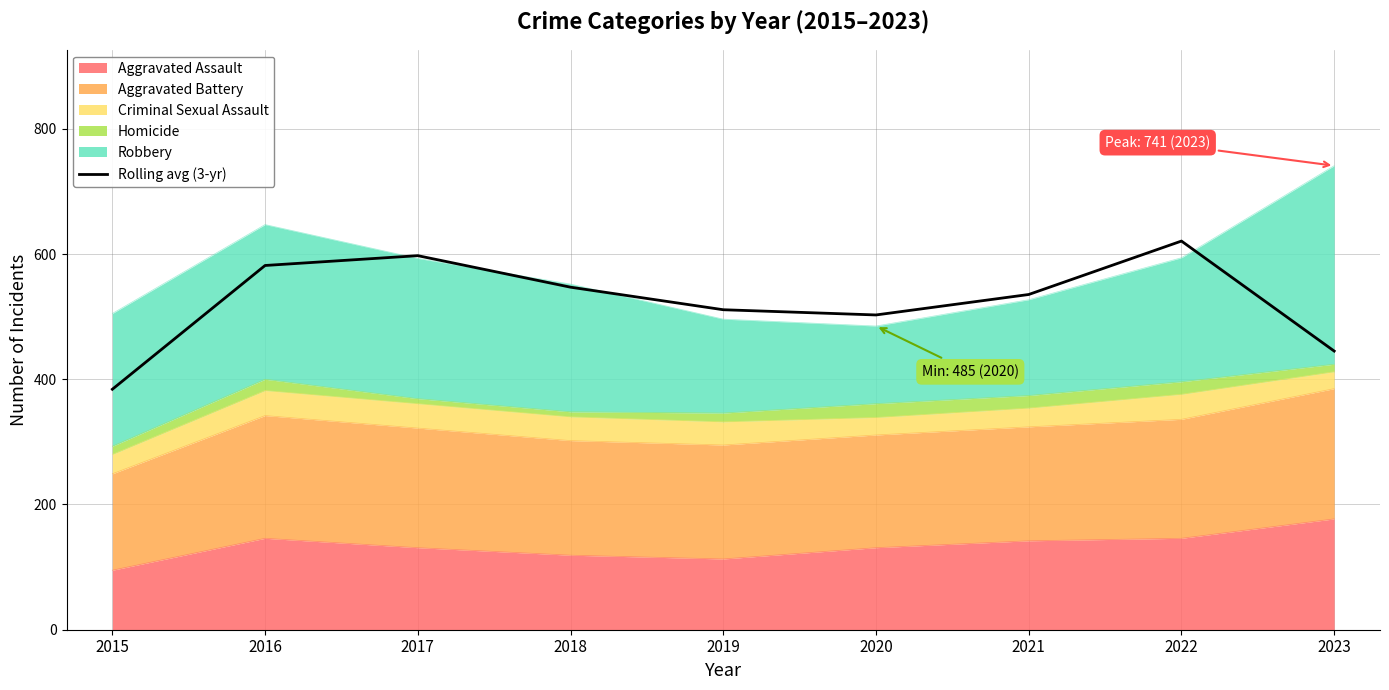

True or false: the data shows 845.9 at 2020.

False